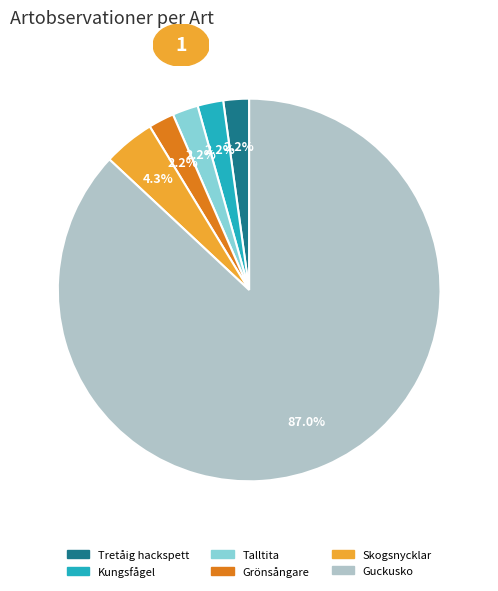

Is Talltita the majority of the pie?

No